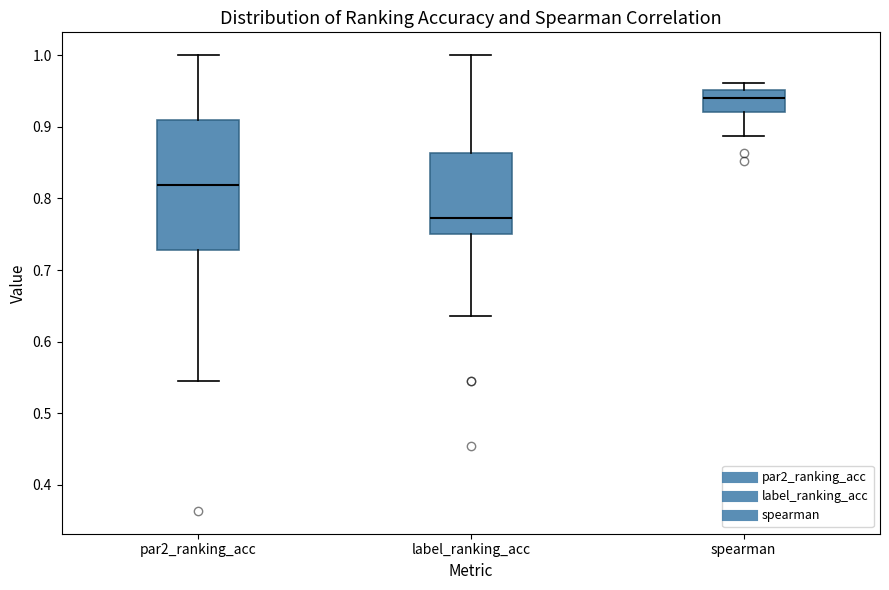

Reading left to right, read every box against the y-axis: the position of its median line, the range the box covers, and the ends of its whiskers. The values are not printed on the chart, so give them approximately, as read against the axis.

par2_ranking_acc: median 0.82, box 0.73 to 0.91, whiskers 0.55 to 1.00
label_ranking_acc: median 0.77, box 0.75 to 0.86, whiskers 0.64 to 1.00
spearman: median 0.94, box 0.92 to 0.95, whiskers 0.89 to 0.96